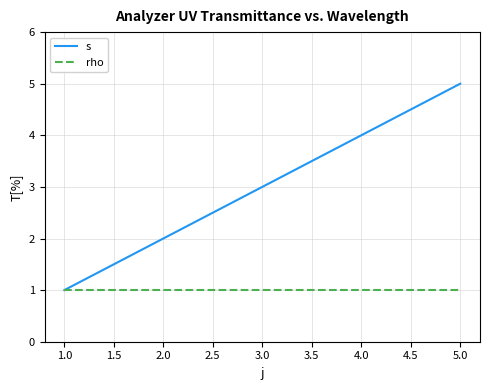

Which category has the highest value across all series?

5.0